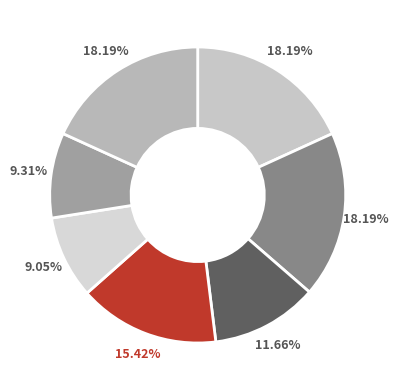

How many slices are in this pie chart?

7